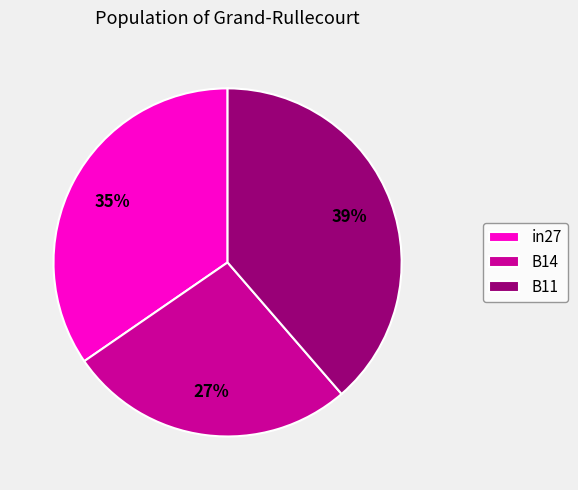

To the nearest percent, what percentage of the pie is B14?

27%